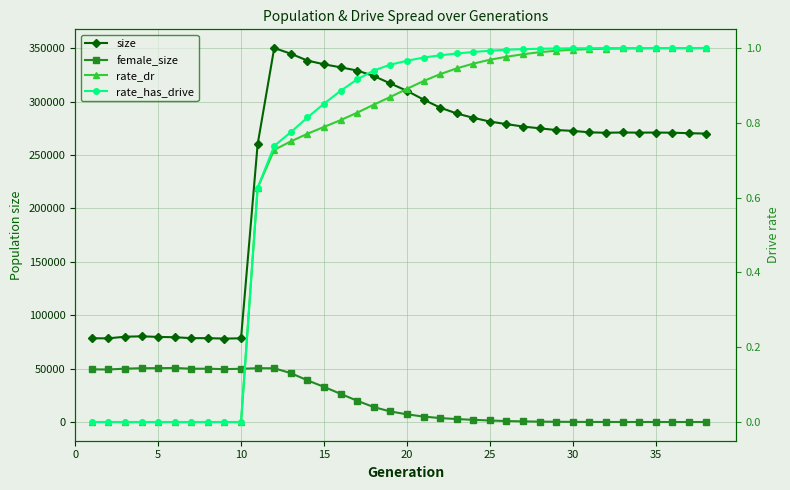

True or false: rate_dr has more than 1 interior local peaks.

False